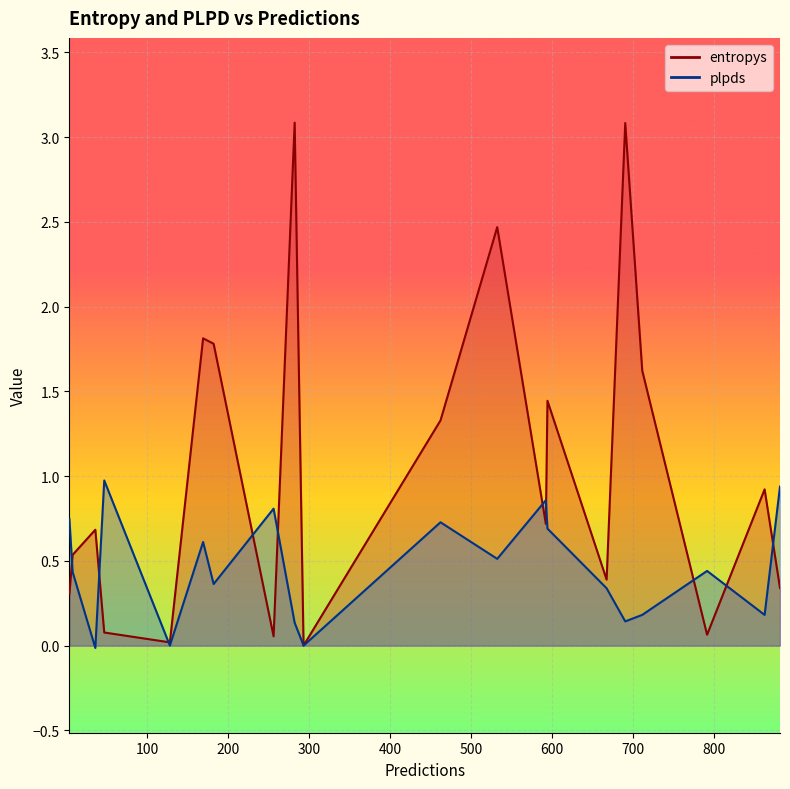

What is the difference between the maximum and minimum values in the entropys series?

3.1